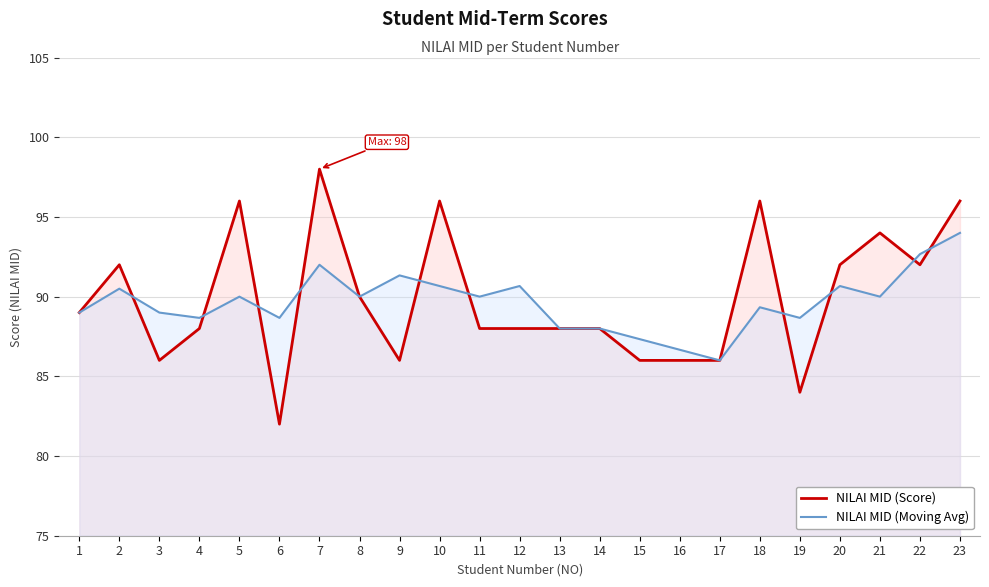

True or false: NILAI MID (Moving Avg) and NILAI MID (Score) intersect in this chart.

True